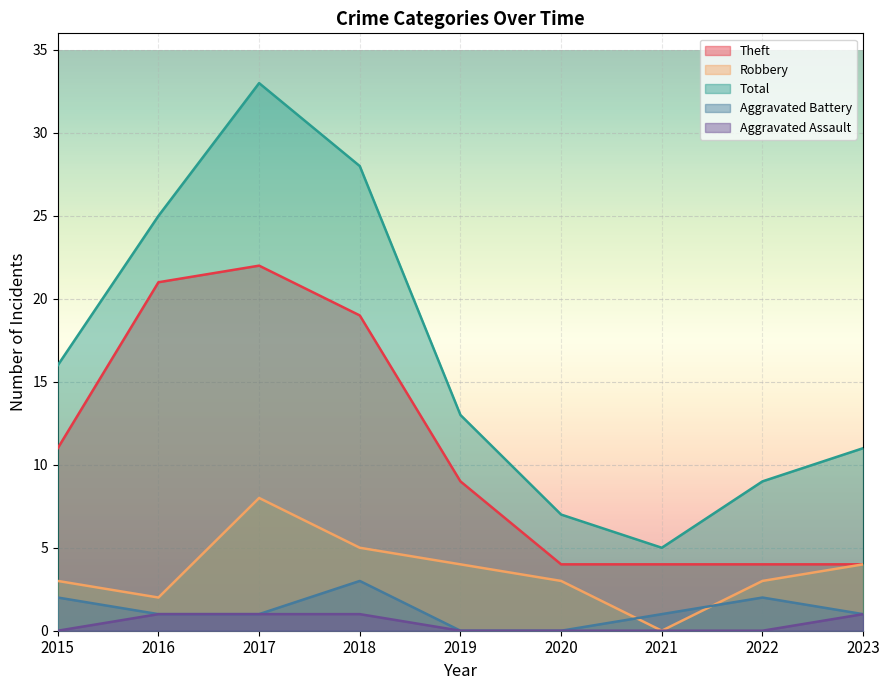

What is the average value of the Total series?

16